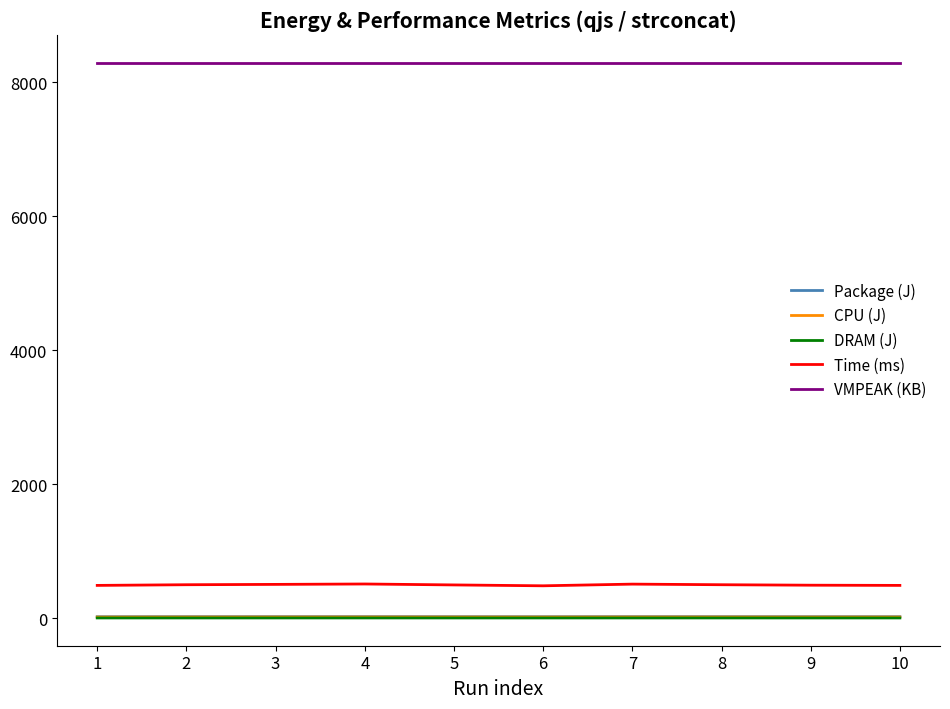

Which series has the largest total across all categories?

VMPEAK (KB)